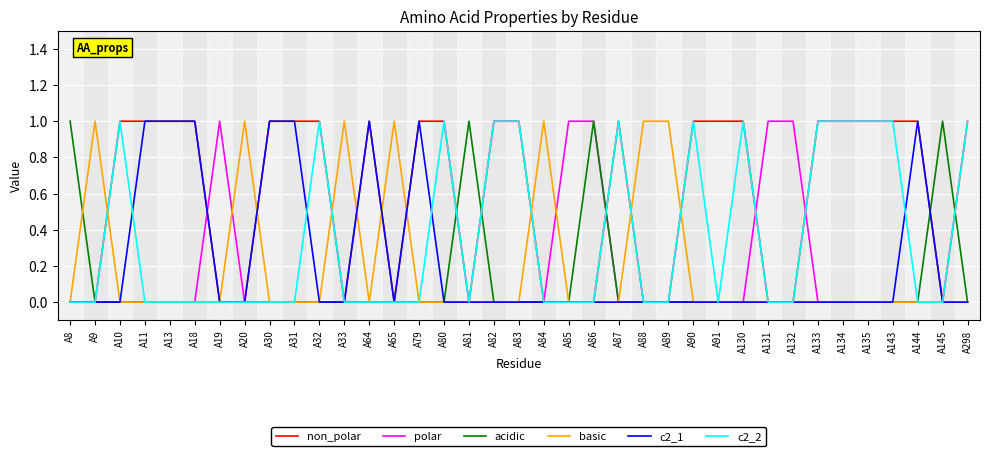

True or false: c2_1 has a value of 0 at A87.

True